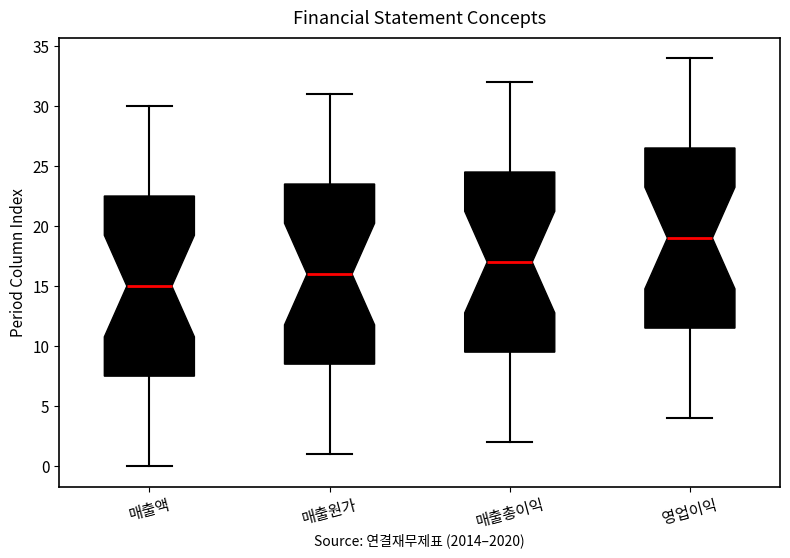

Which box's median line is the highest?

영업이익